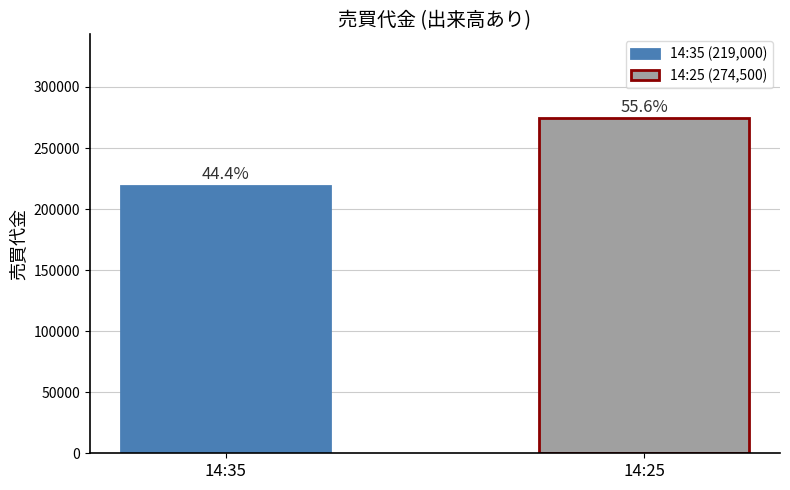

What is the difference between the values at 14:25 and 14:35?

55500